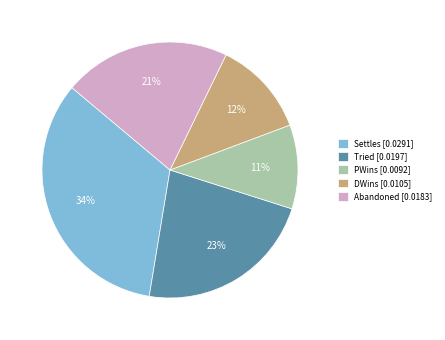

Rank the categories by value from highest to lowest.

Settles [0.0291], Tried [0.0197], Abandoned [0.0183], DWins [0.0105], PWins [0.0092]